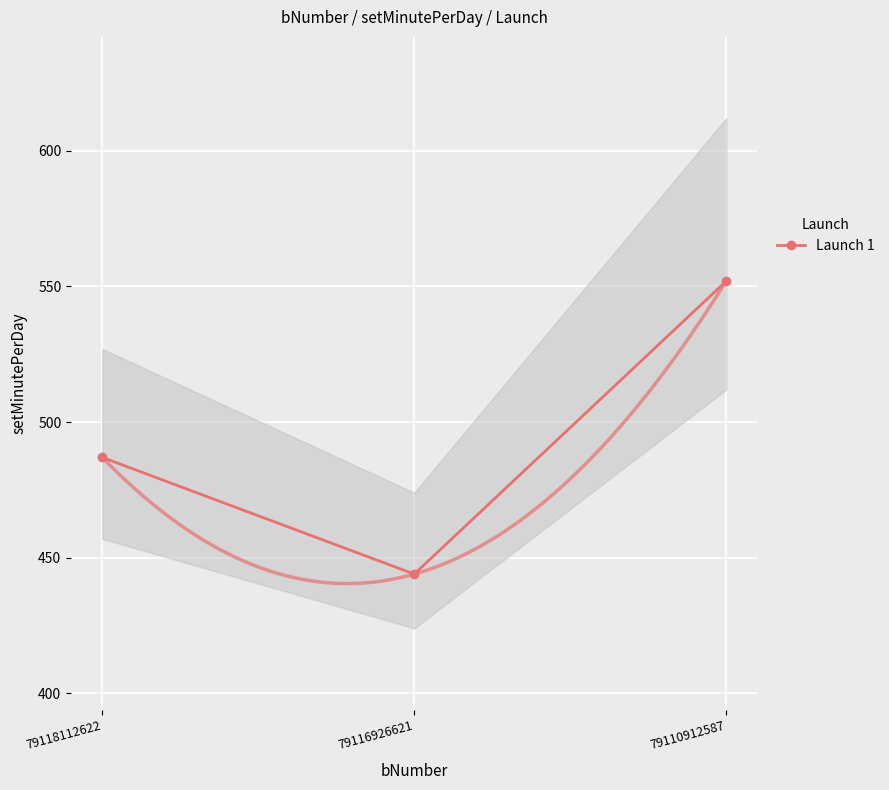

What is the value of the Launch 1 point at the 1st from the left?

487